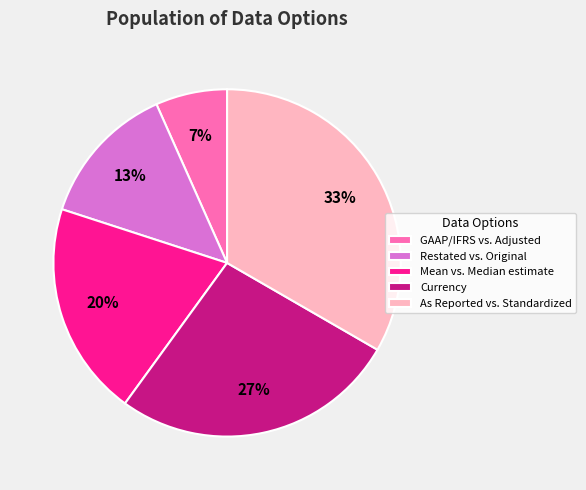

What is the smallest slice in the pie chart?

GAAP/IFRS vs. Adjusted